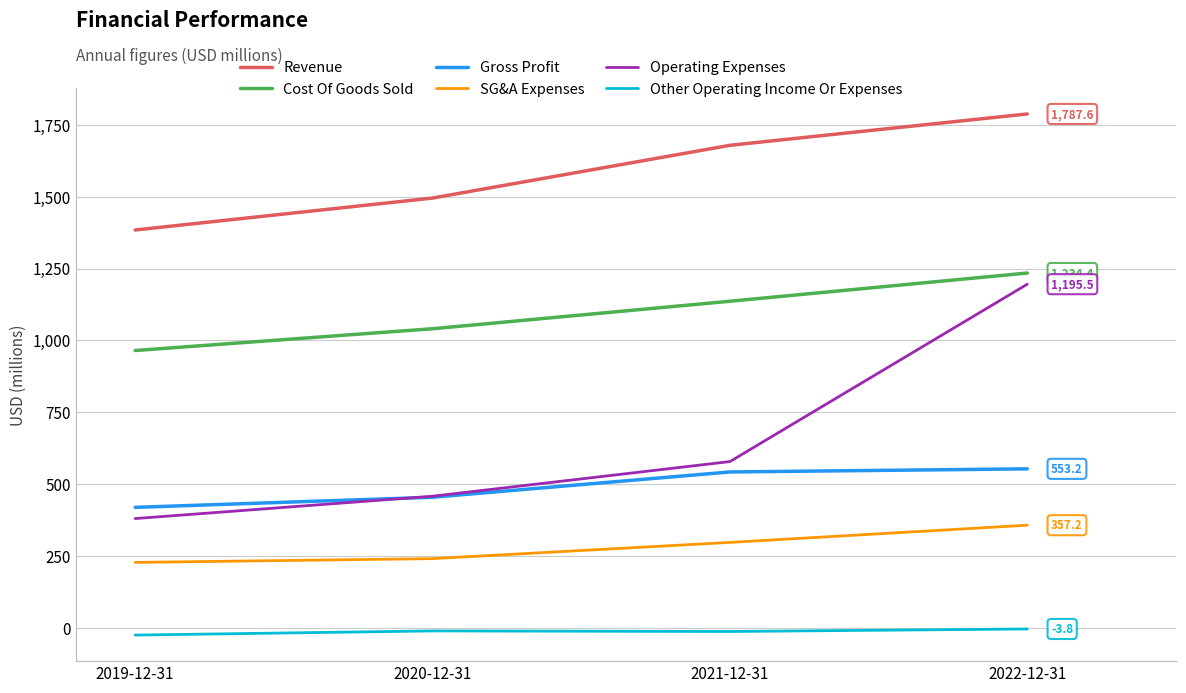

What is the maximum value shown in the chart?

1787.6